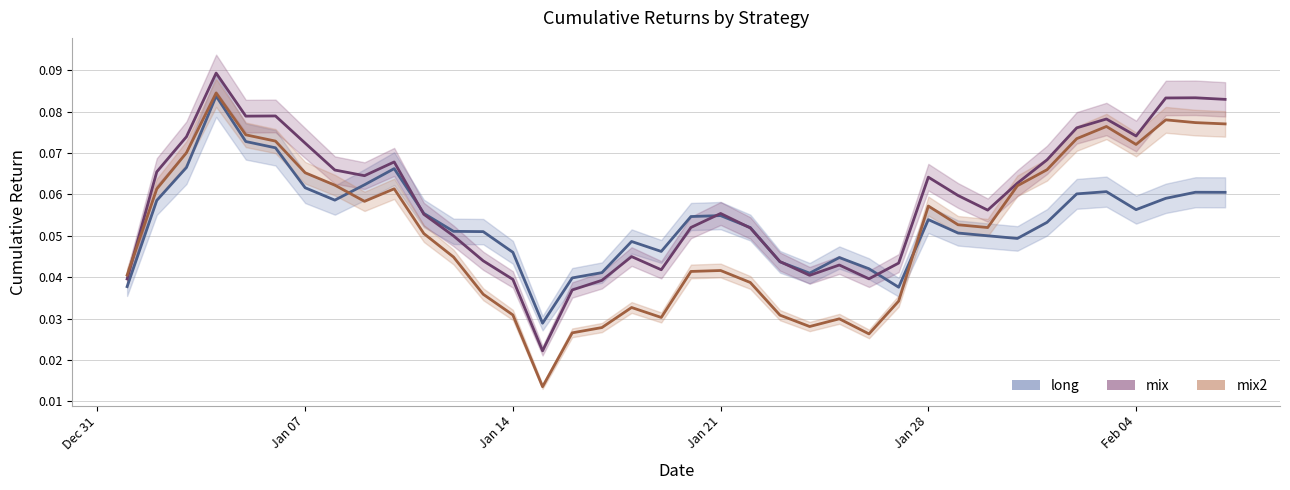

What are all the series names shown in the legend?

long, mix, mix2